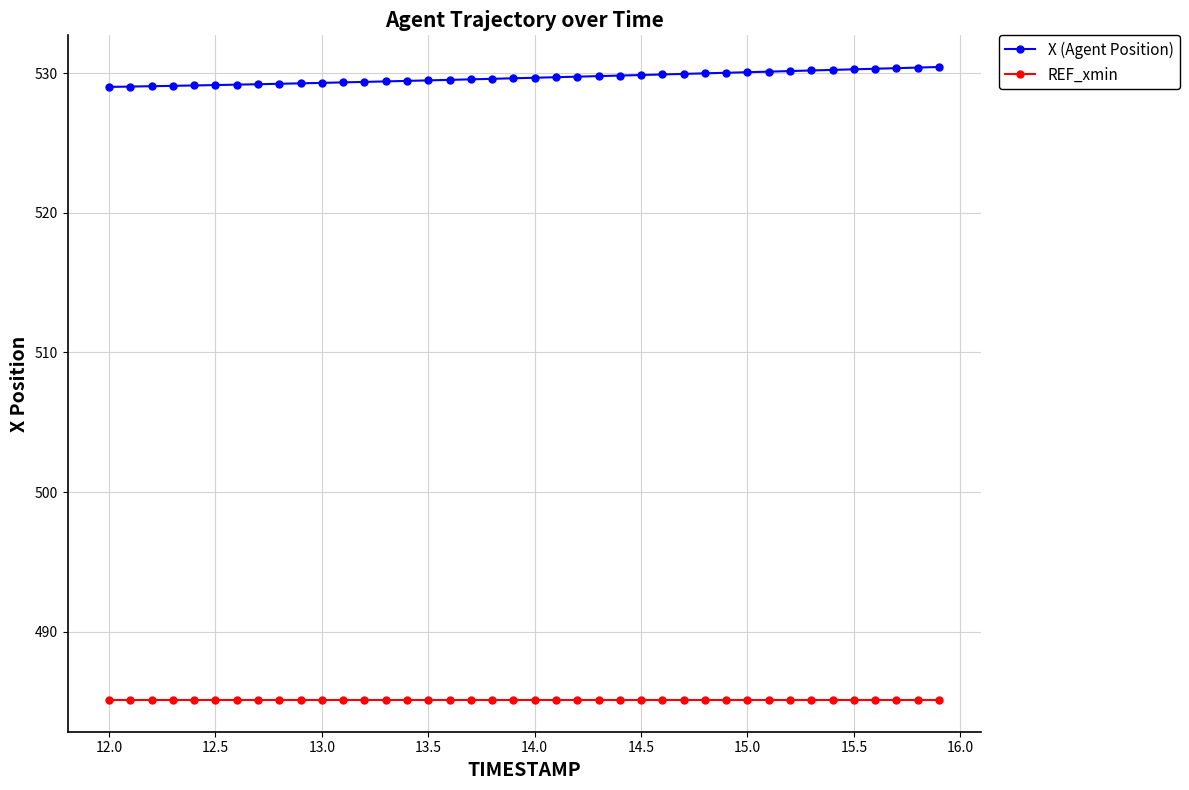

Which series has the largest total across all categories?

X (Agent Position)